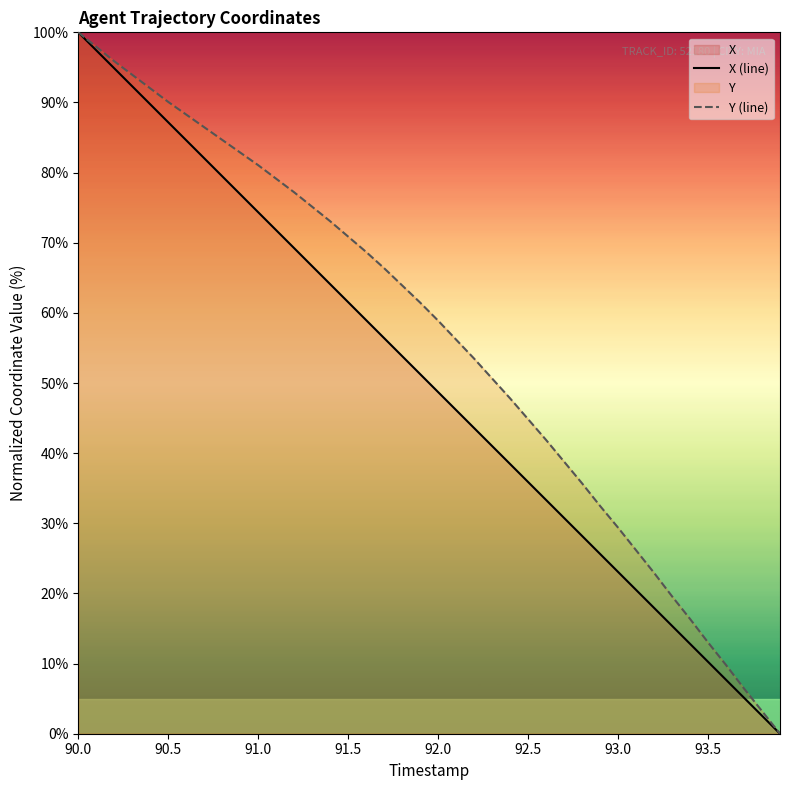

At how many categories does at least one series exceed 26?

32